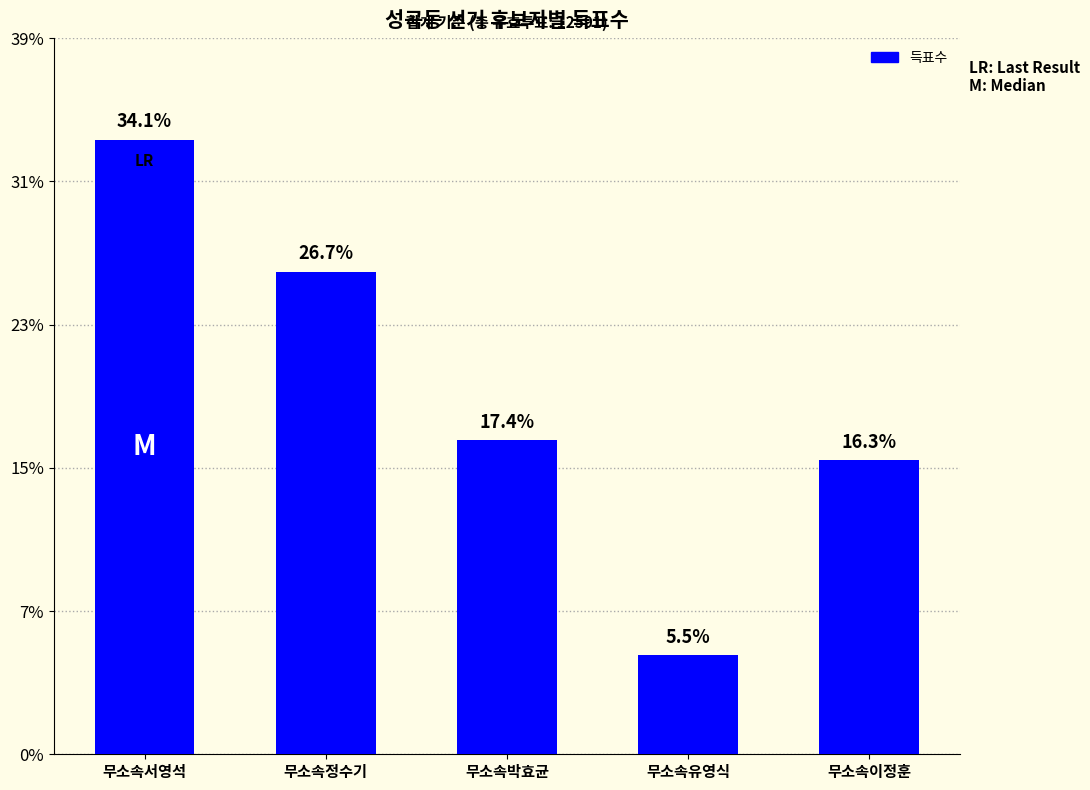

Does the chart contain any negative values?

No